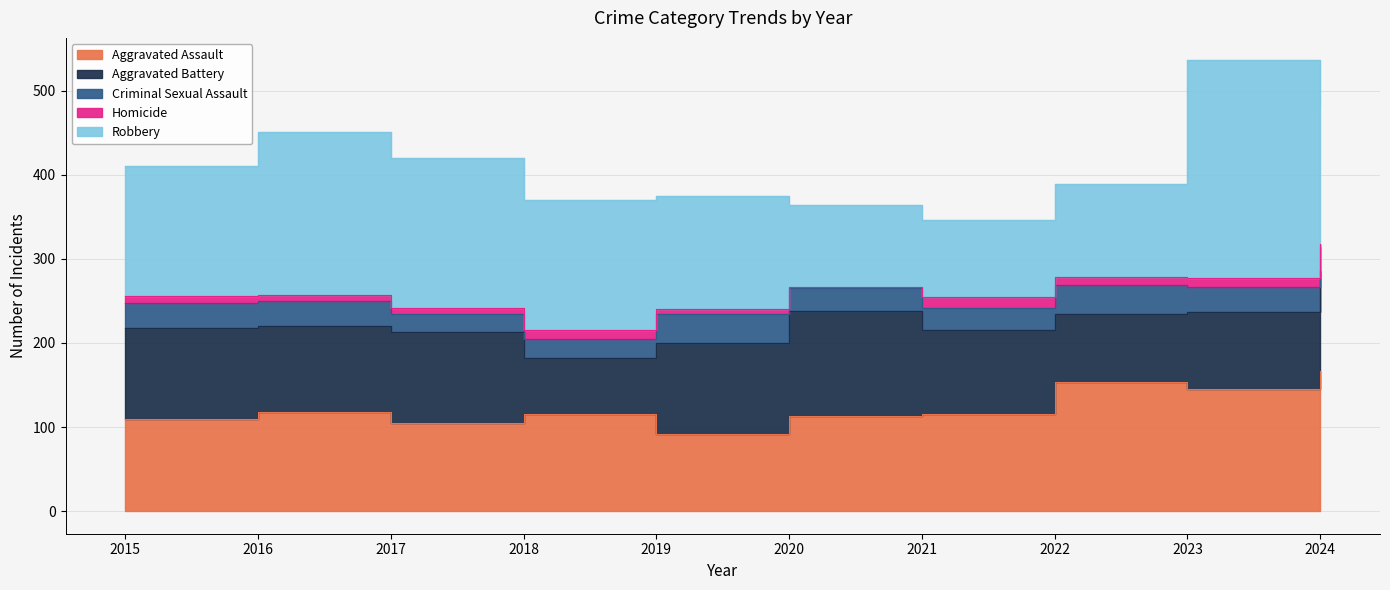

What is the spread (max minus min) of values at 2022?

145